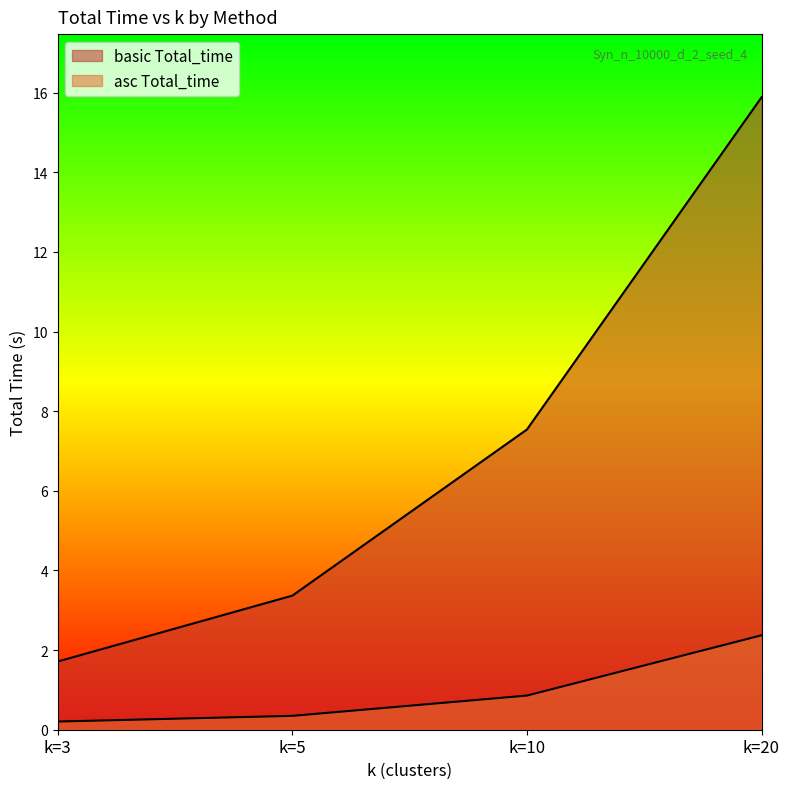

At k=3, list the series in order from smallest to largest.

asc Total_time, basic Total_time